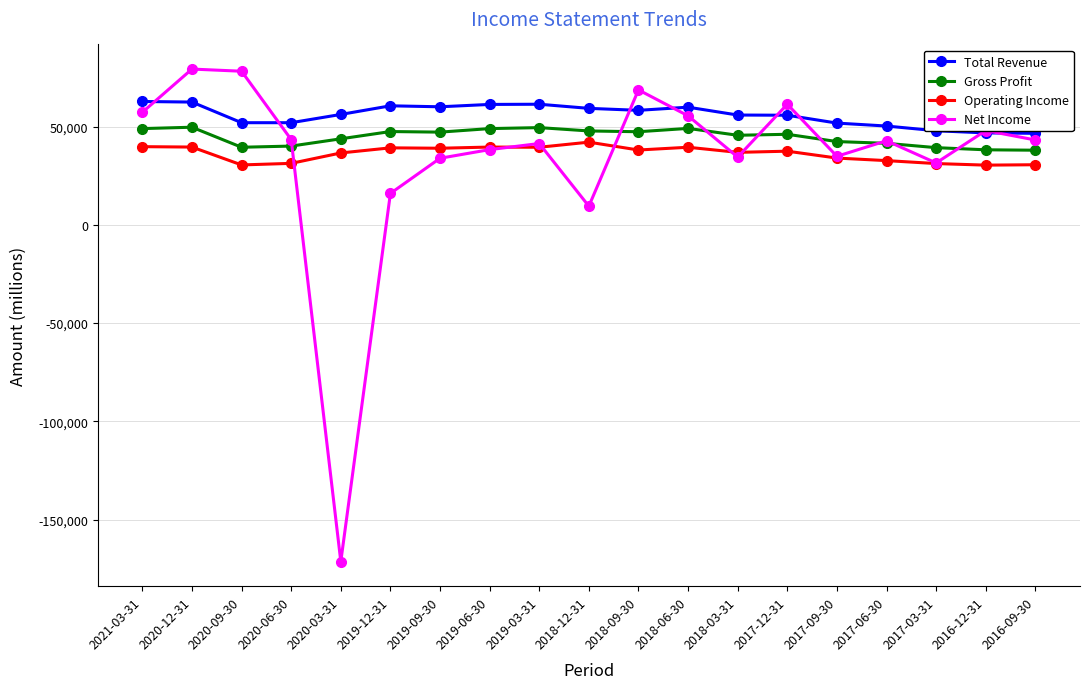

True or false: Operating Income has more than 0 interior local peaks.

True